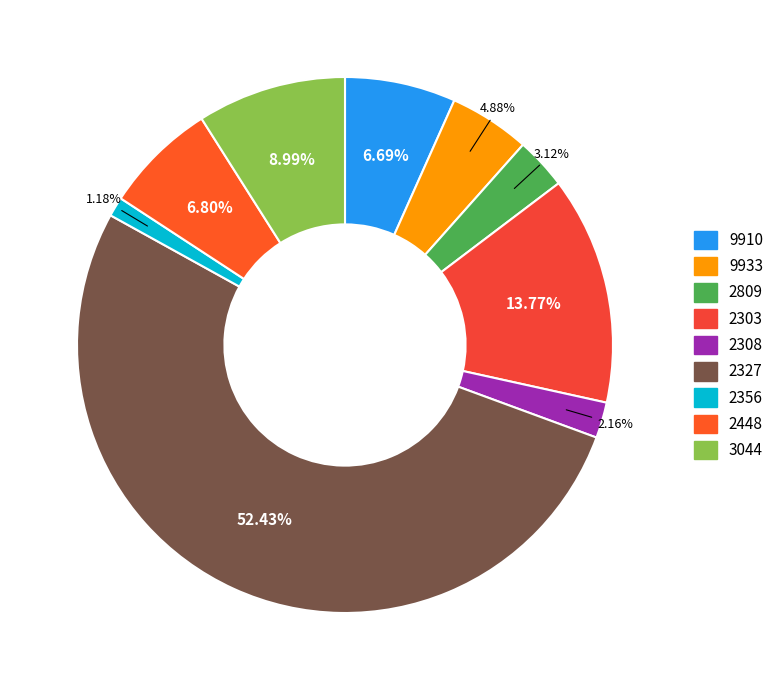

How many slices are in this pie chart?

9